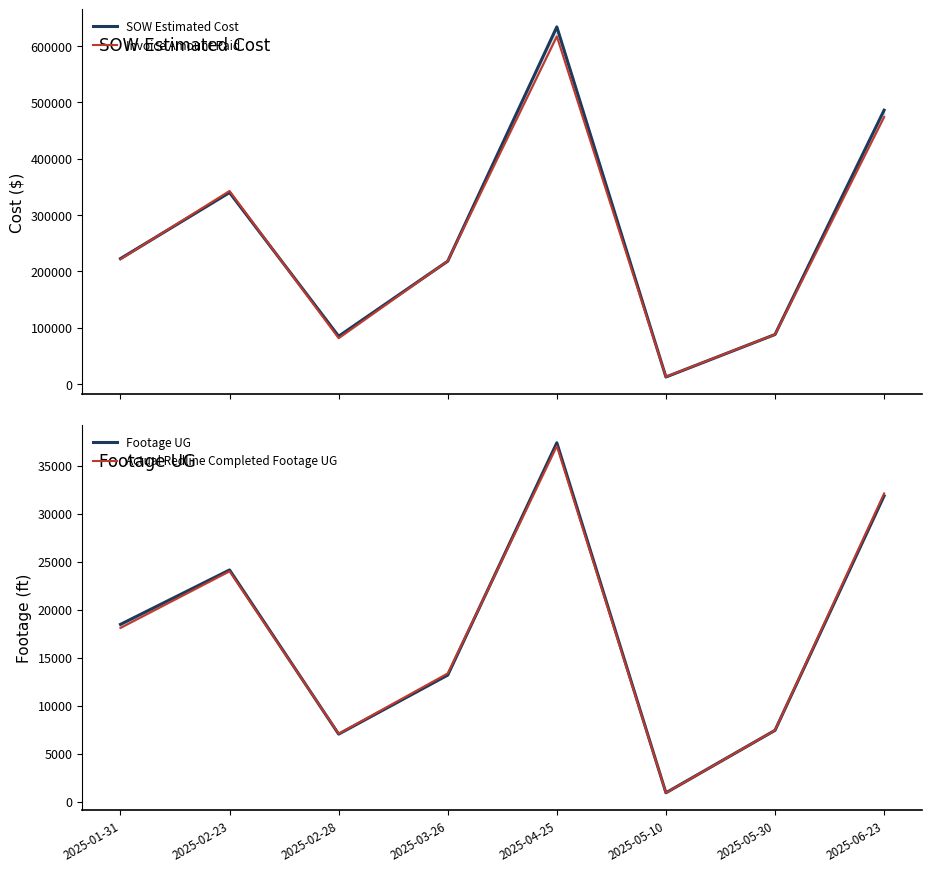

At which label does Footage UG reach its peak?

2025-04-25